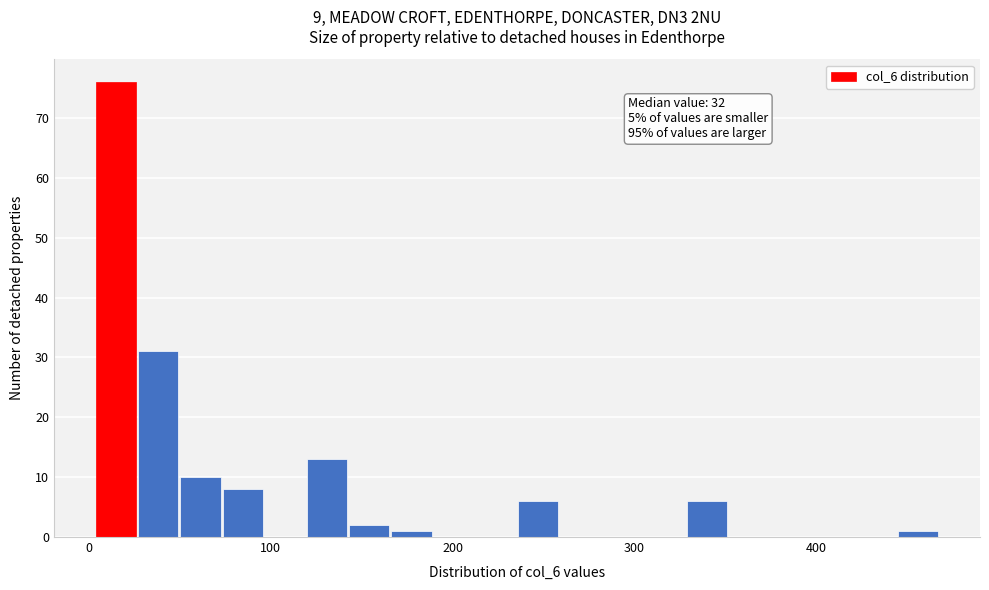

Read against the x-axis, roughly where is the centre of the tallest bar?

20